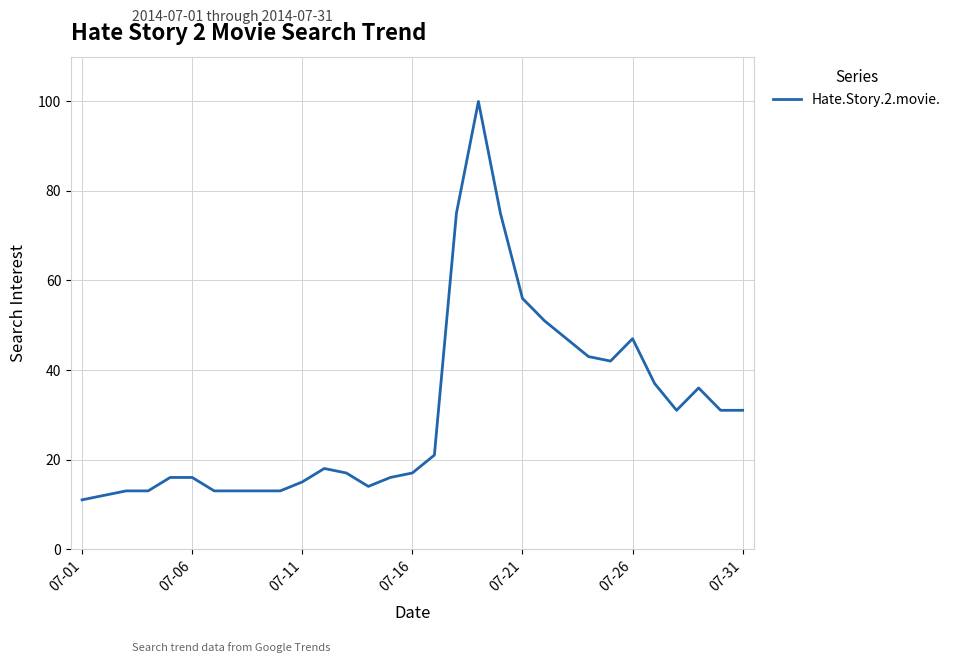

What is the maximum value shown in the chart?

100